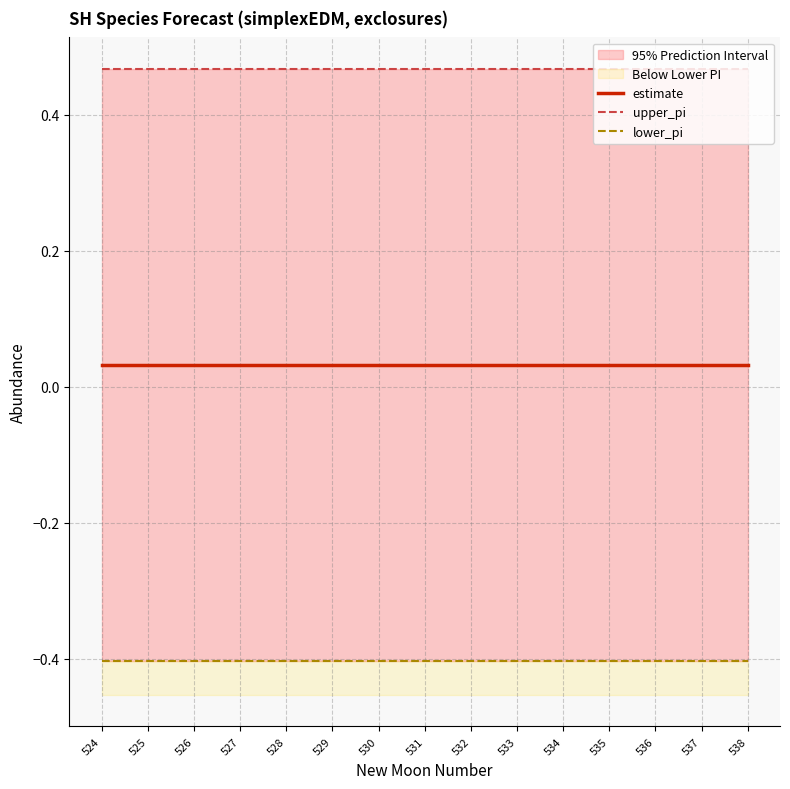

Reading left to right, what are all the values shown in this chart?

estimate: 524=0.0	525=0.0	526=0.0	527=0.0	528=0.0	529=0.0	530=0.0	531=0.0	532=0.0	533=0.0	534=0.0	535=0.0	536=0.0	537=0.0	538=0.0
upper_pi: 524=0.5	525=0.5	526=0.5	527=0.5	528=0.5	529=0.5	530=0.5	531=0.5	532=0.5	533=0.5	534=0.5	535=0.5	536=0.5	537=0.5	538=0.5
lower_pi: 524=-0.4	525=-0.4	526=-0.4	527=-0.4	528=-0.4	529=-0.4	530=-0.4	531=-0.4	532=-0.4	533=-0.4	534=-0.4	535=-0.4	536=-0.4	537=-0.4	538=-0.4